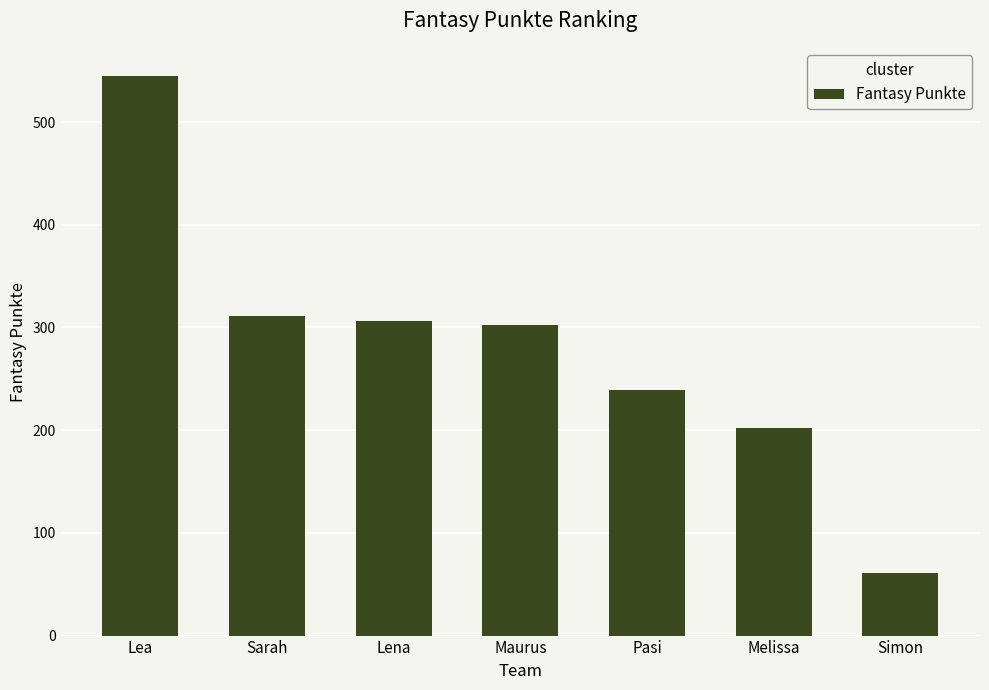

How many values are below 302?

3